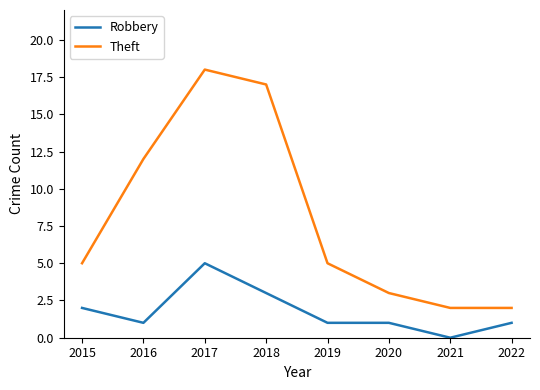

Which category has the highest value in the Theft series?

2017